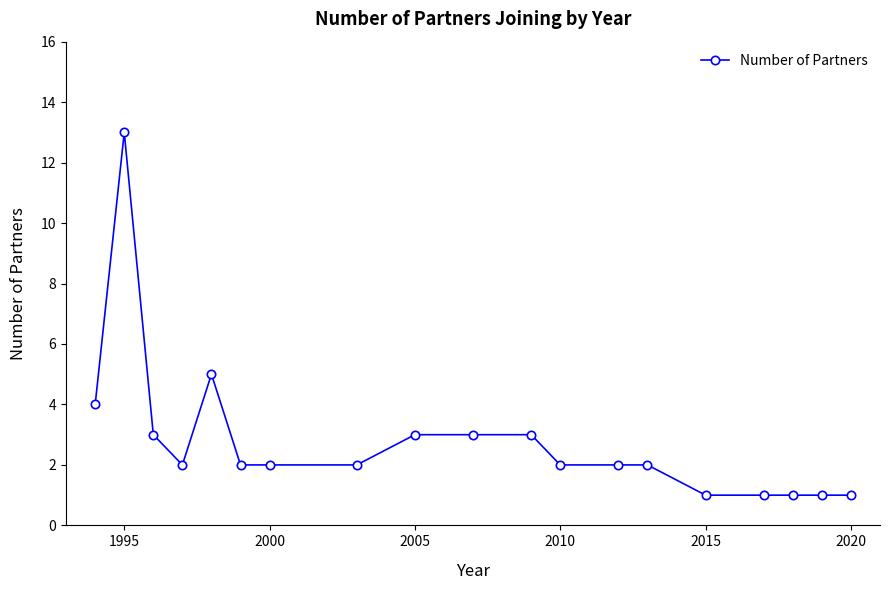

True or false: the data has more than 0 interior local peaks.

True